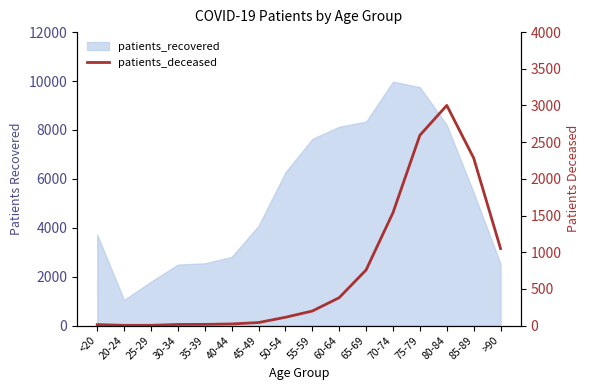

Does the chart display data point markers on the line(s)?

No